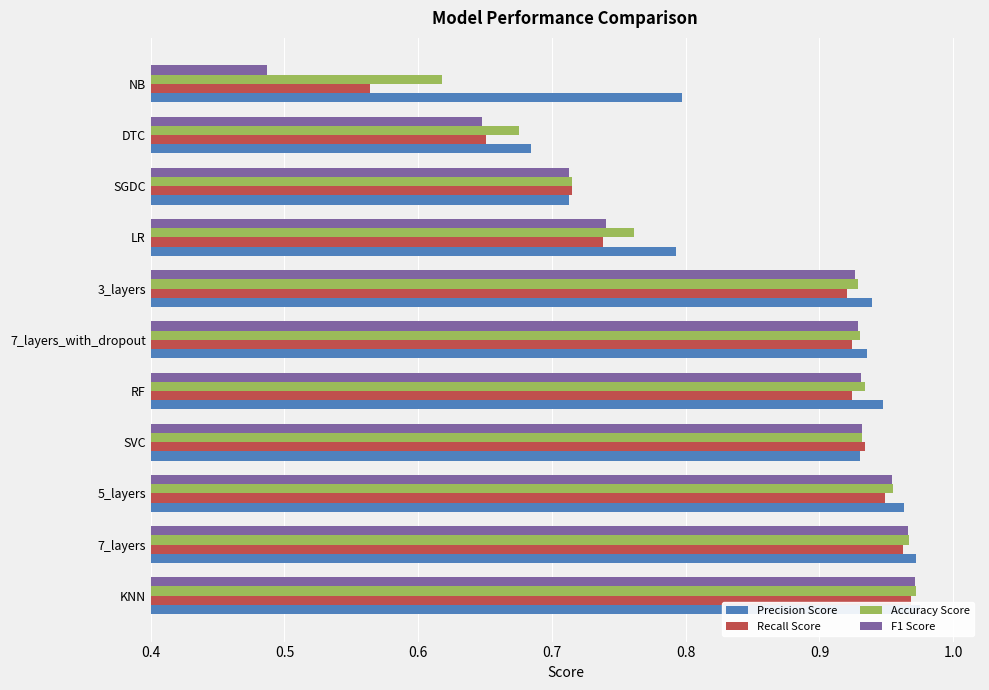

Which has a higher value, 3_layers or 7_layers_with_dropout?

3_layers